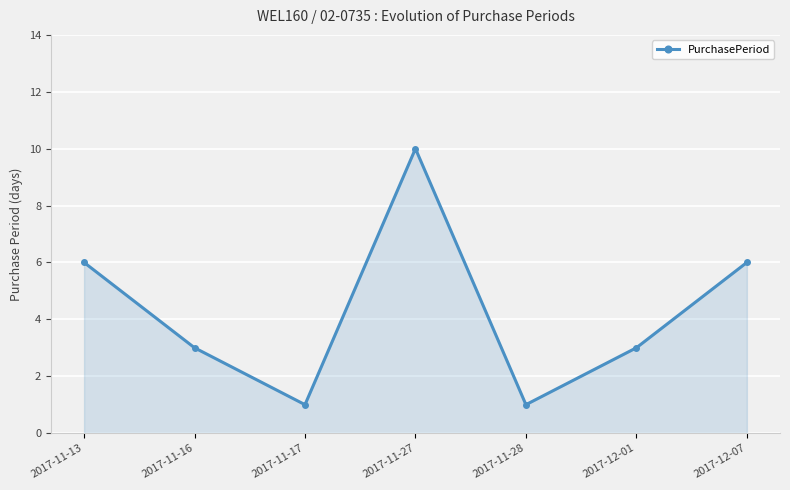

Where does the data first go above 3?

2017-11-13